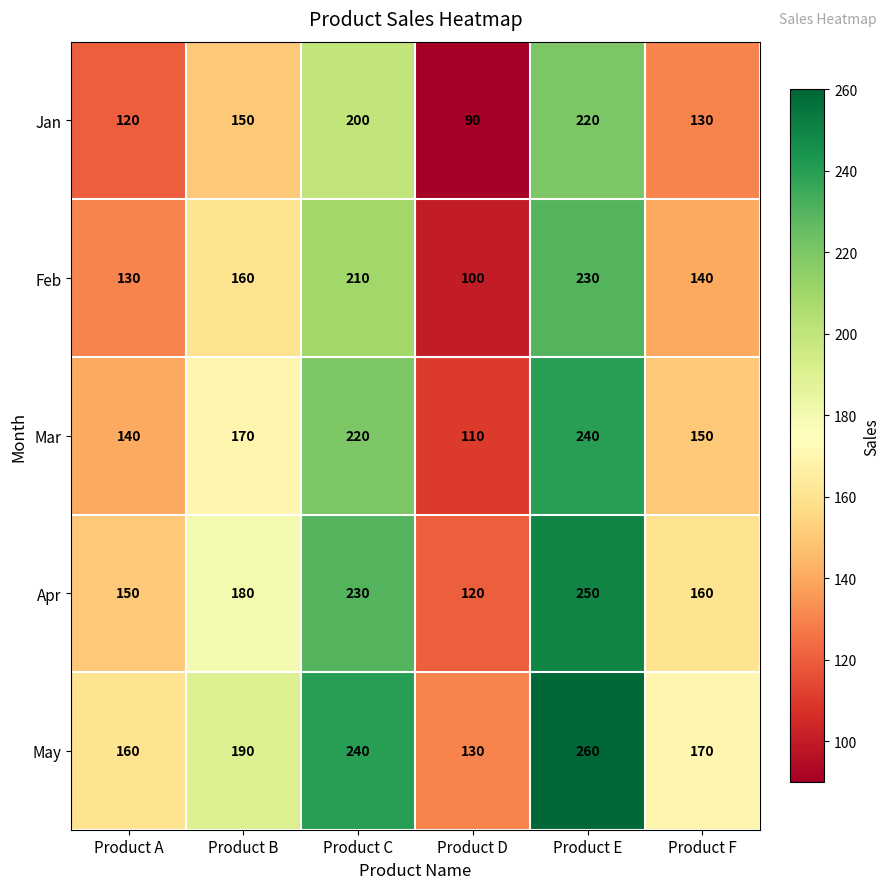

Reading left to right, transcribe all the data shown in this chart.

Jan: 120	150	200	90	220	130
Feb: 130	160	210	100	230	140
Mar: 140	170	220	110	240	150
Apr: 150	180	230	120	250	160
May: 160	190	240	130	260	170